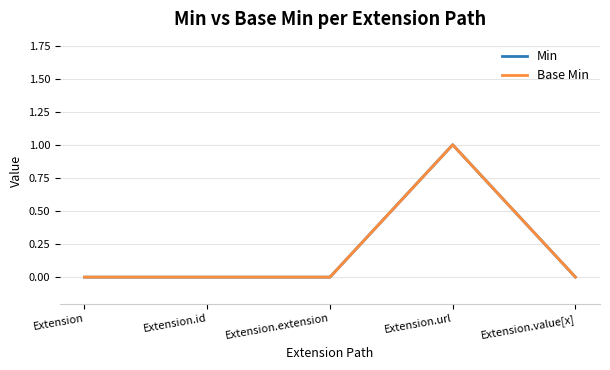

List the series in order of their peak value, highest first.

Min, Base Min